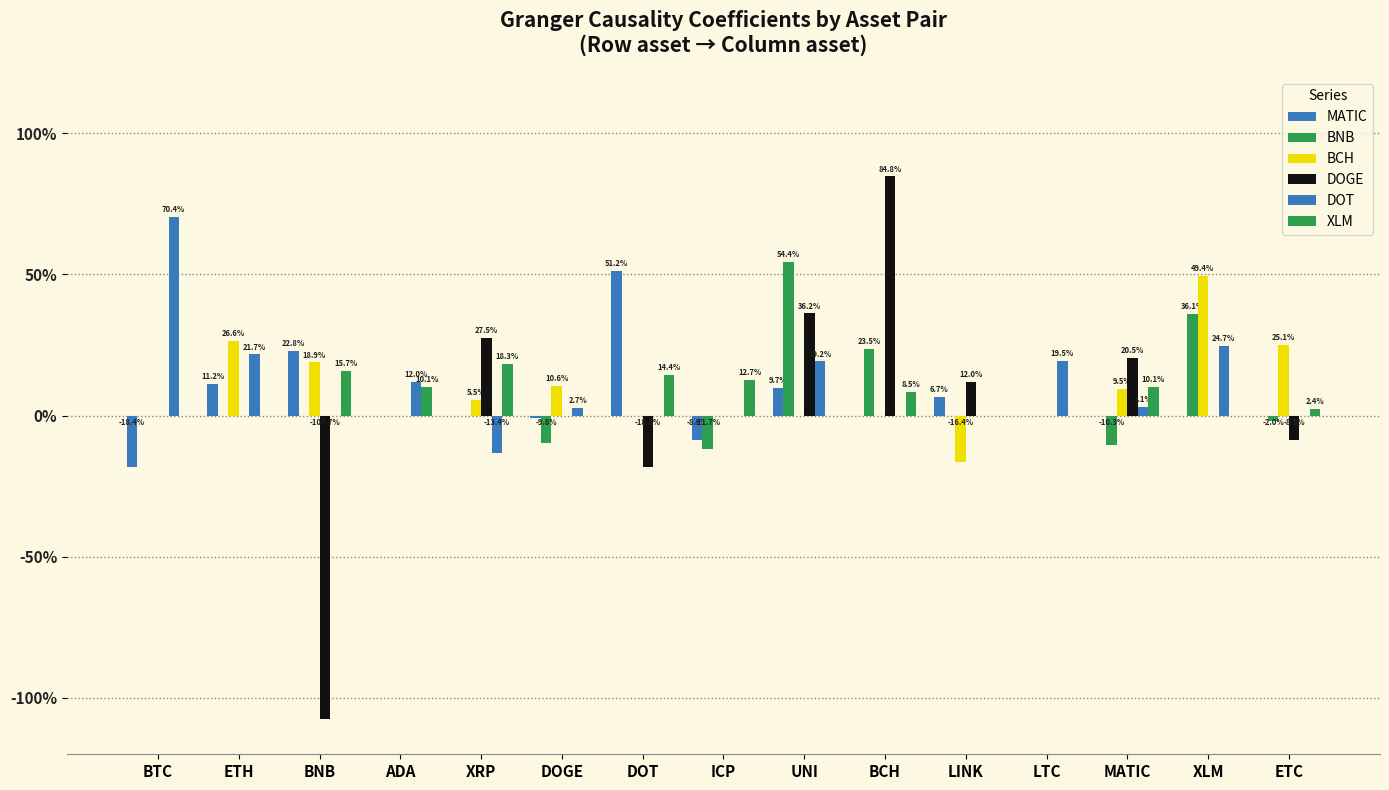

Are the bars grouped side by side (vs. stacked)?

Yes